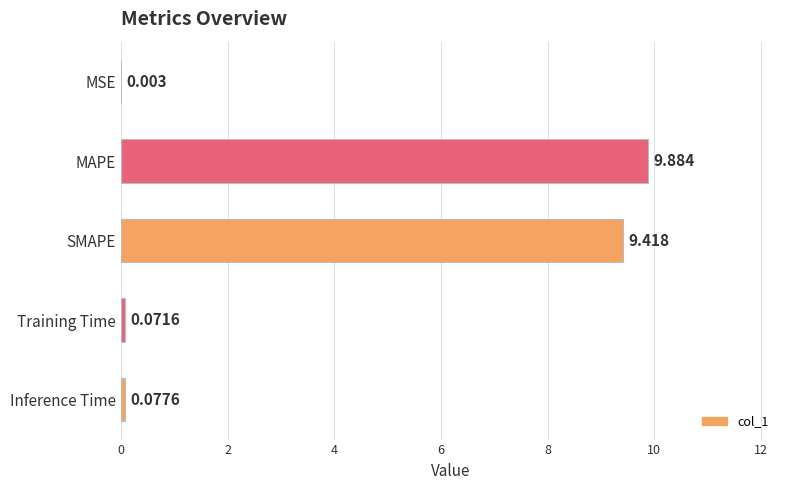

At which label is the value closest to 4?

Inference Time